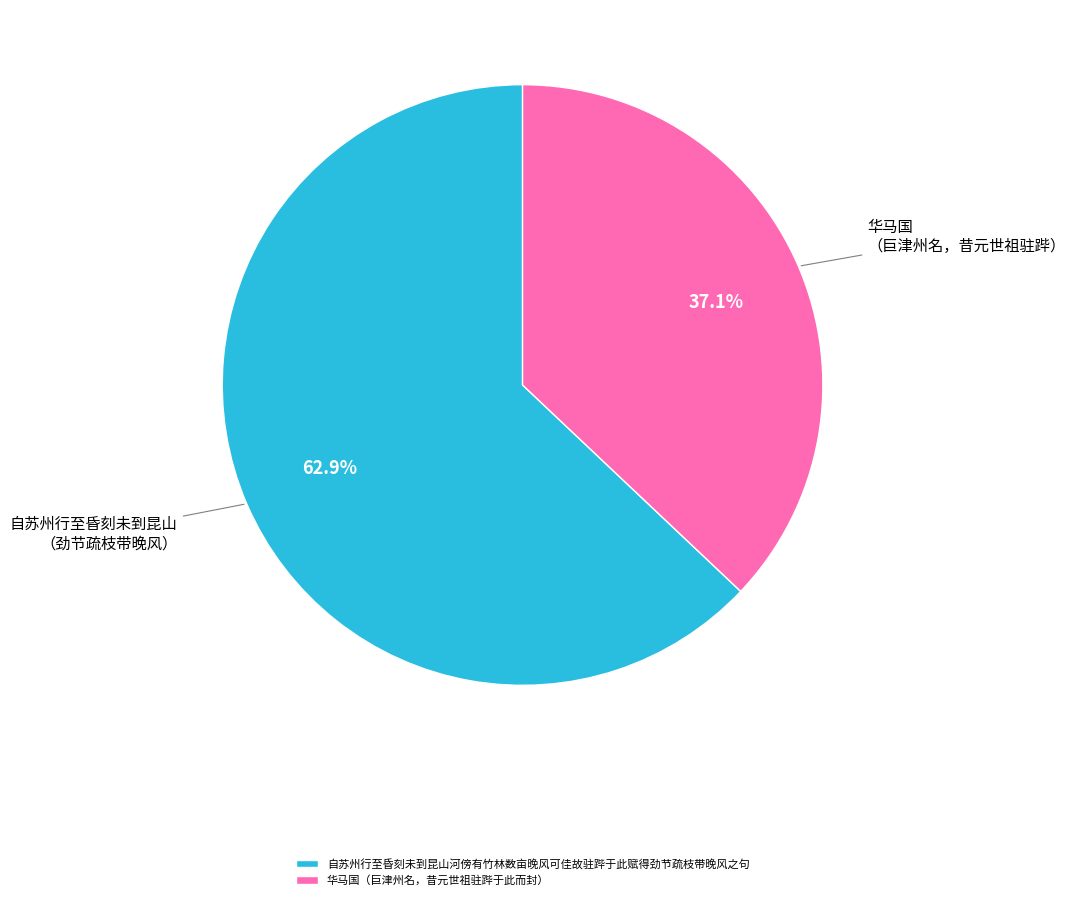

How many segments does this pie chart have?

2